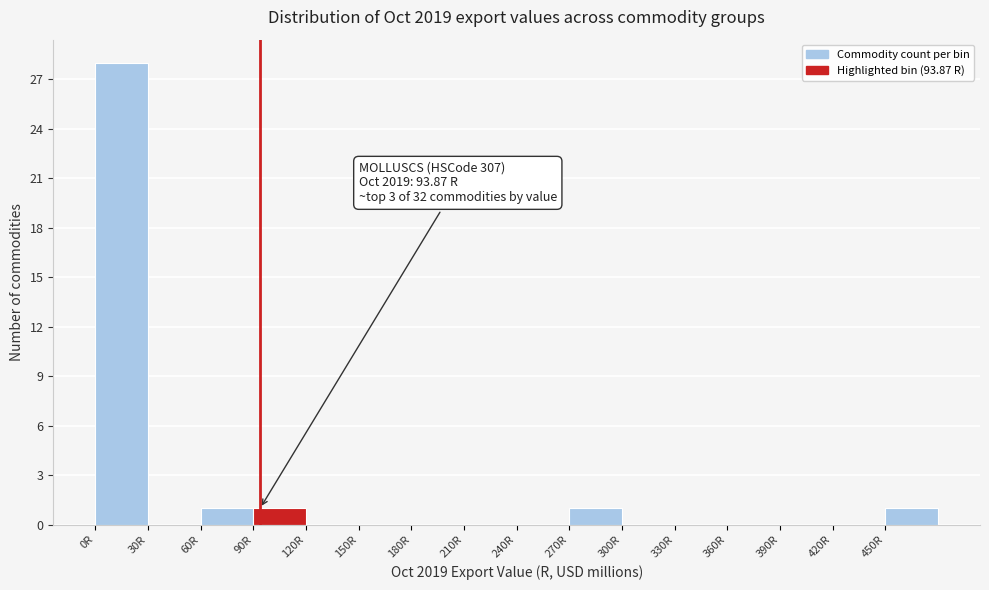

Over which range of the x-axis is the bar tallest?

0 to 30